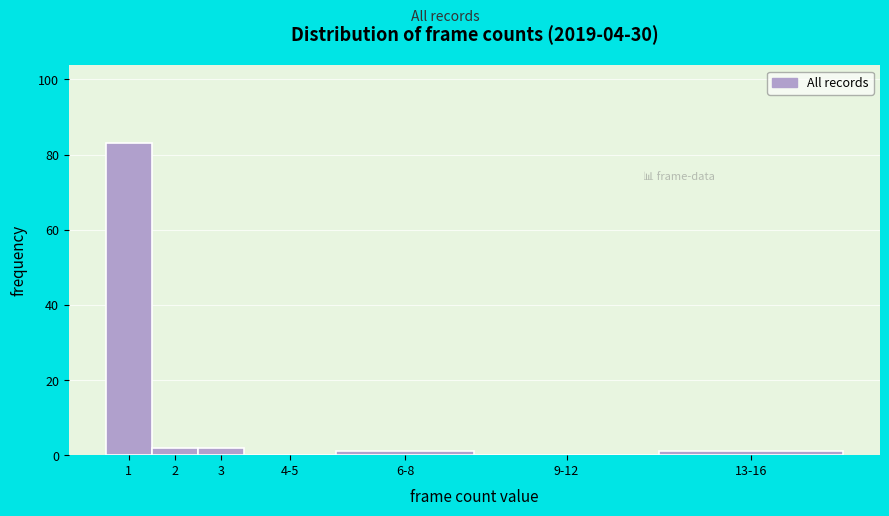

Reading left to right, what are all the values shown in this chart?

1=83	2=2	3=2	4-5=0	6-8=1	9-12=0	13-16=1